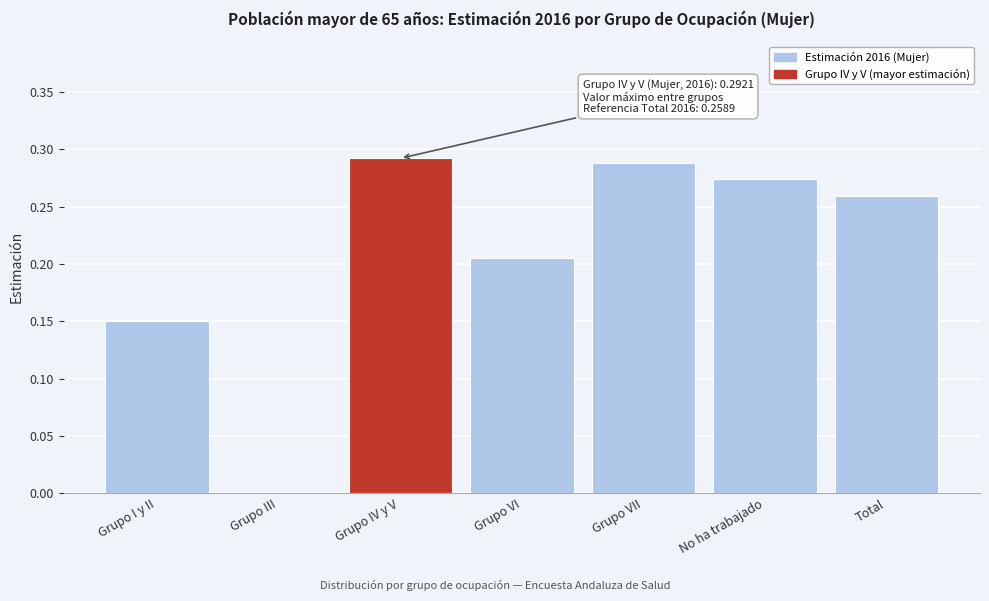

The value at Total is 0.4. True or false?

False